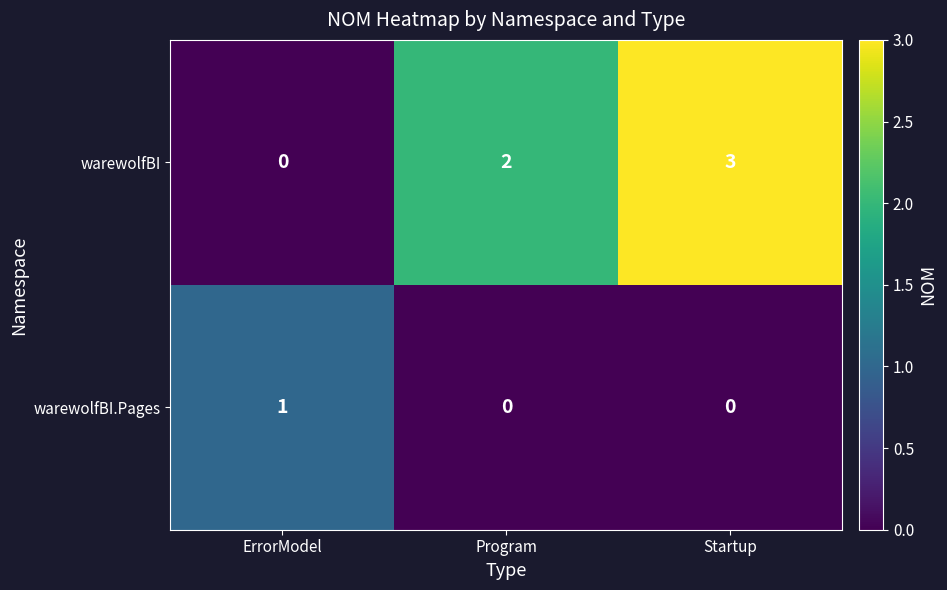

The warewolfBI series shows 0 at Program. True or false?

False